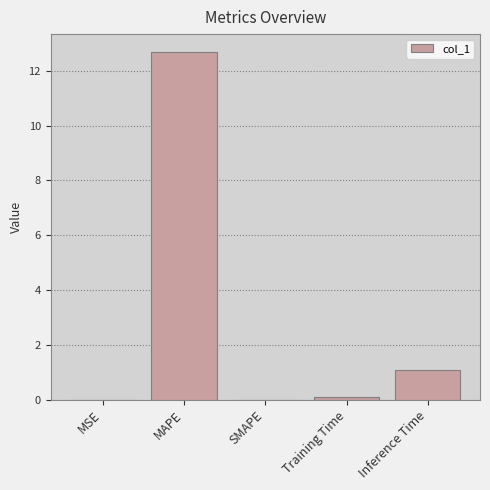

What is the sum of the values at SMAPE and Training Time?

0.1